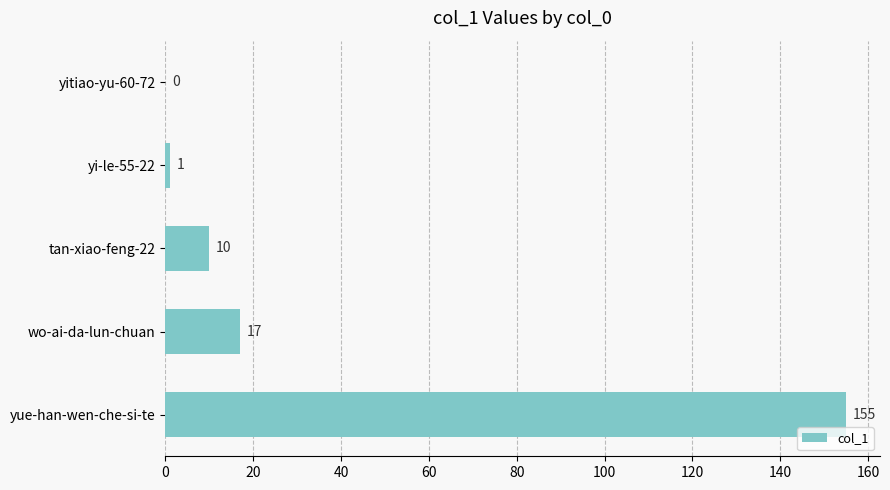

Reading top to bottom, what are all the values shown in this chart?

yitiao-yu-60-72=0	yi-le-55-22=1	tan-xiao-feng-22=10	wo-ai-da-lun-chuan=17	yue-han-wen-che-si-te=155